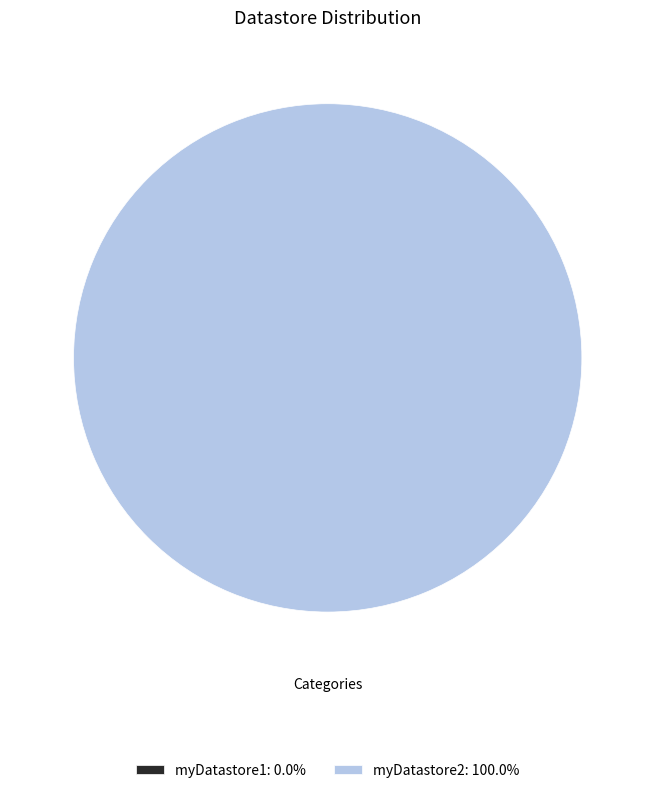

What is the total percentage of myDatastore1 and myDatastore2?

100.0%